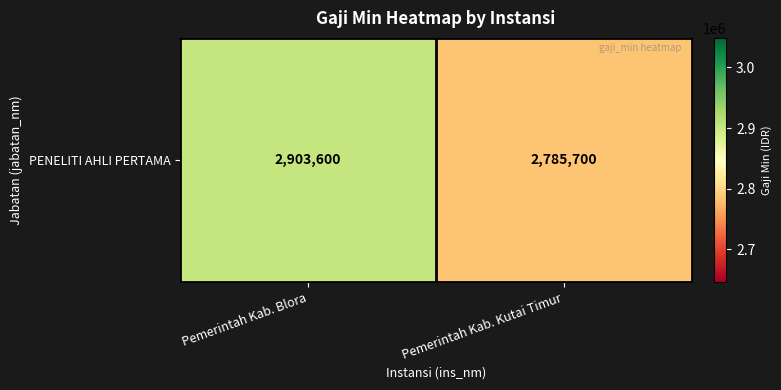

Is it true that the value at Pemerintah Kab. Kutai Timur is 2785700?

True